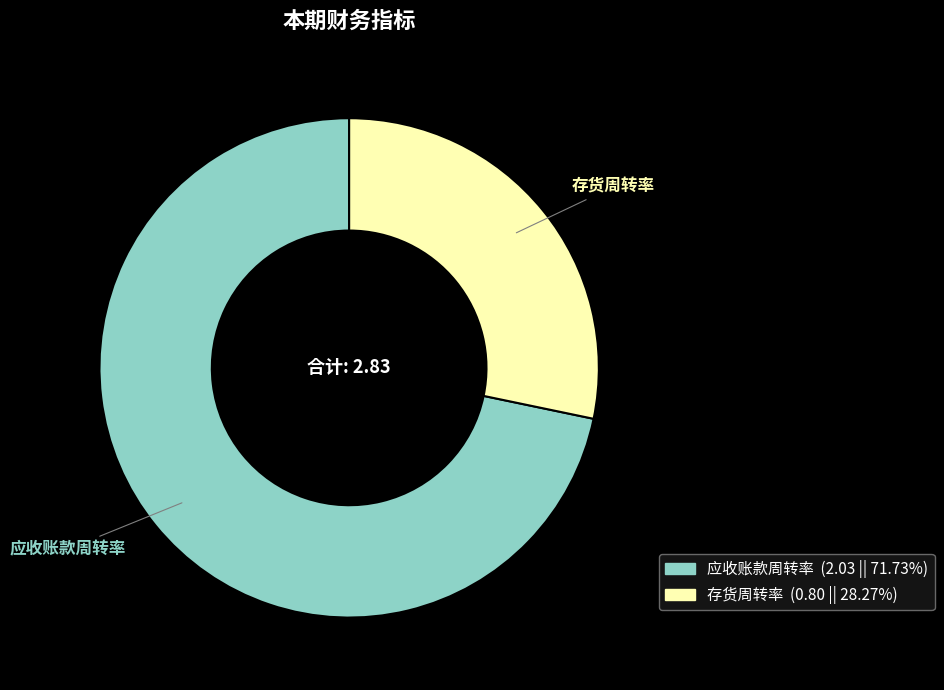

Count the number of slices in the pie.

2